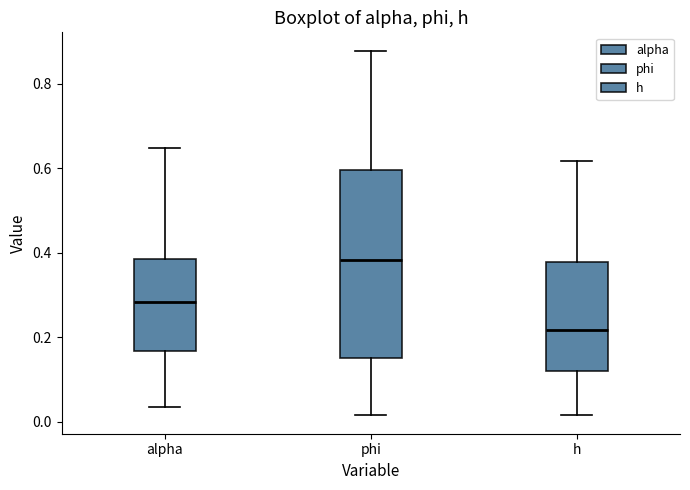

Where is the lower edge of the box for h on the y-axis? The values are not printed on the chart, so give them approximately, as read against the axis.

0.12